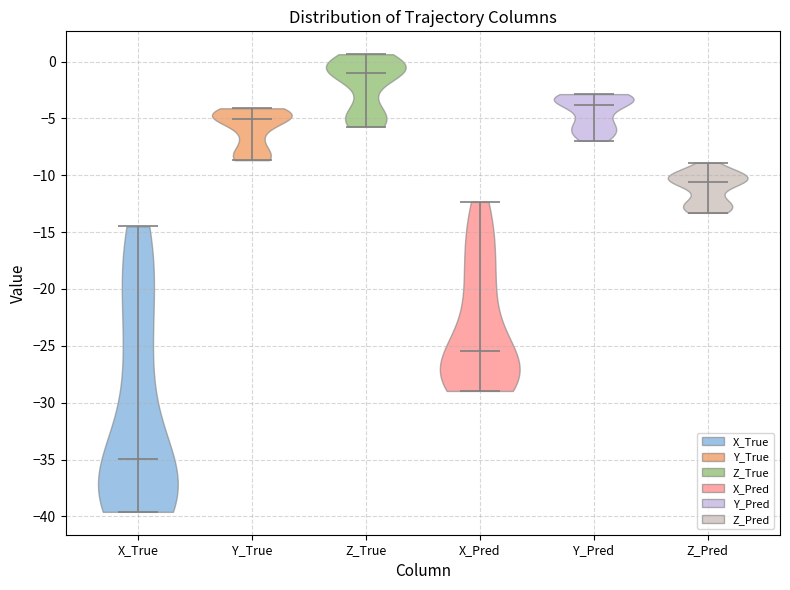

Reading left to right, read every violin against the y-axis: where its median line is, and the lowest and highest points it reaches. The values are not printed on the chart, so give them approximately, as read against the axis.

X_True: median line -35.0, lowest point -39.5, highest point -14.5
Y_True: median line -5.0, lowest point -8.5, highest point -4.0
Z_True: median line -1.0, lowest point -5.5, highest point 0.5
X_Pred: median line -25.5, lowest point -29.0, highest point -12.5
Y_Pred: median line -4.0, lowest point -7.0, highest point -3.0
Z_Pred: median line -10.5, lowest point -13.5, highest point -9.0